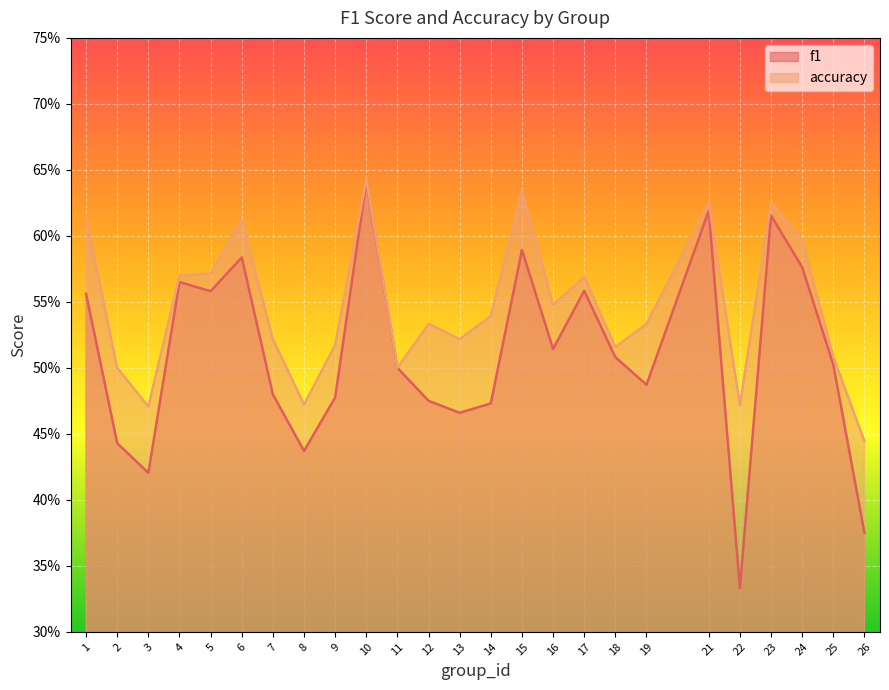

True or false: f1 and accuracy intersect in this chart.

False